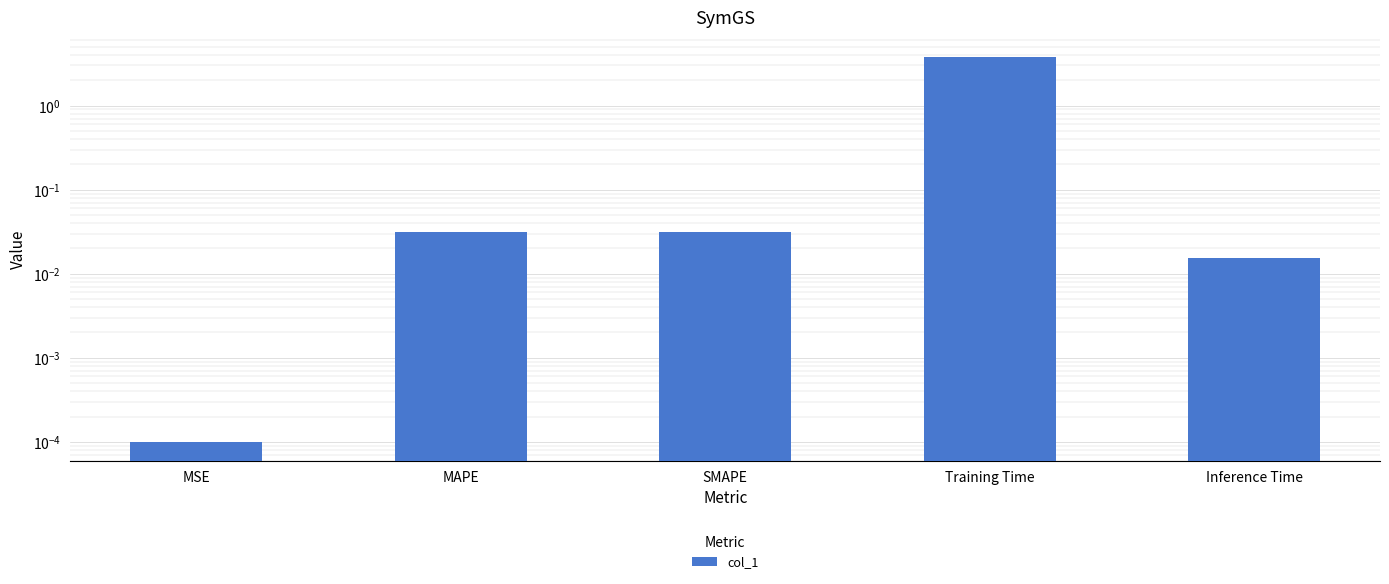

What is the label of the 2nd bar from the left?

MAPE